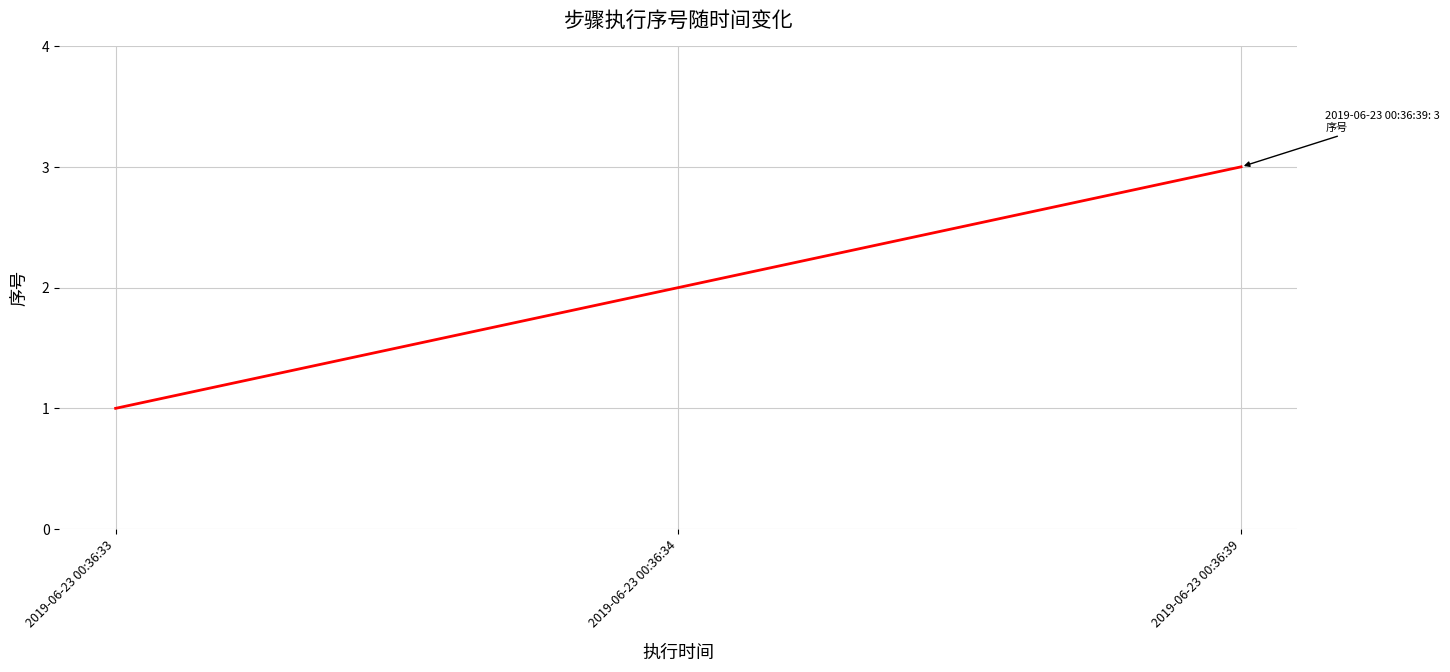

The chart shows a value of 3 at 2019-06-23 00:36:39. True or false?

True